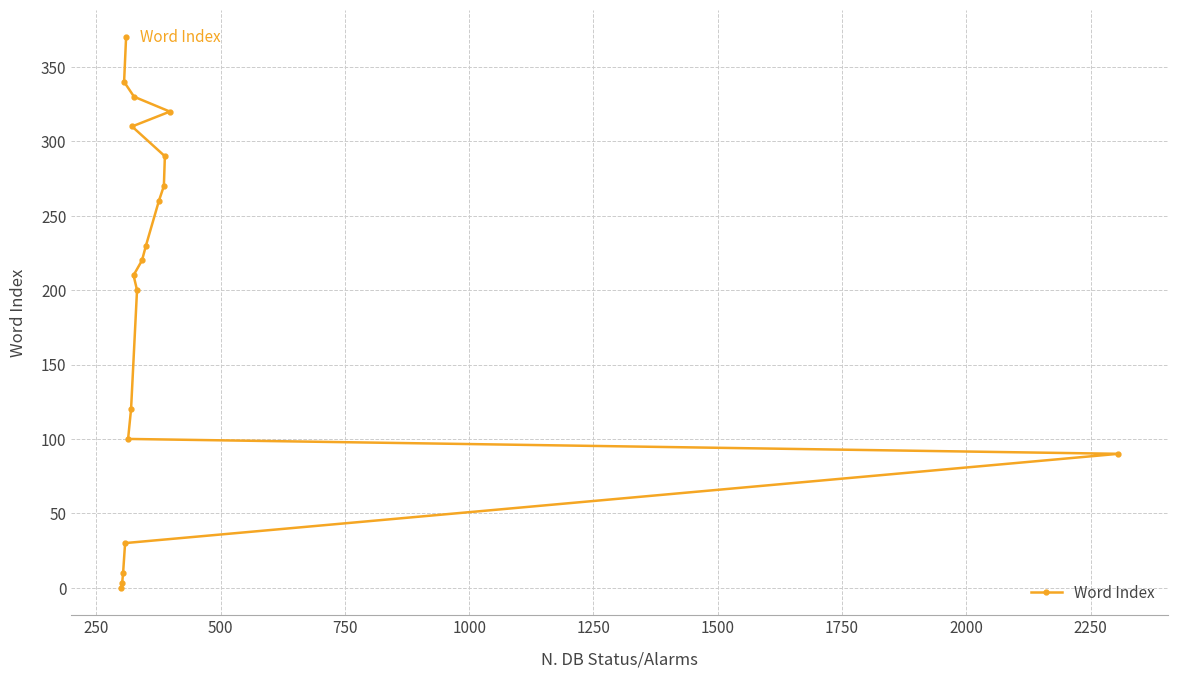

What is the difference between the second highest and minimum values?

340